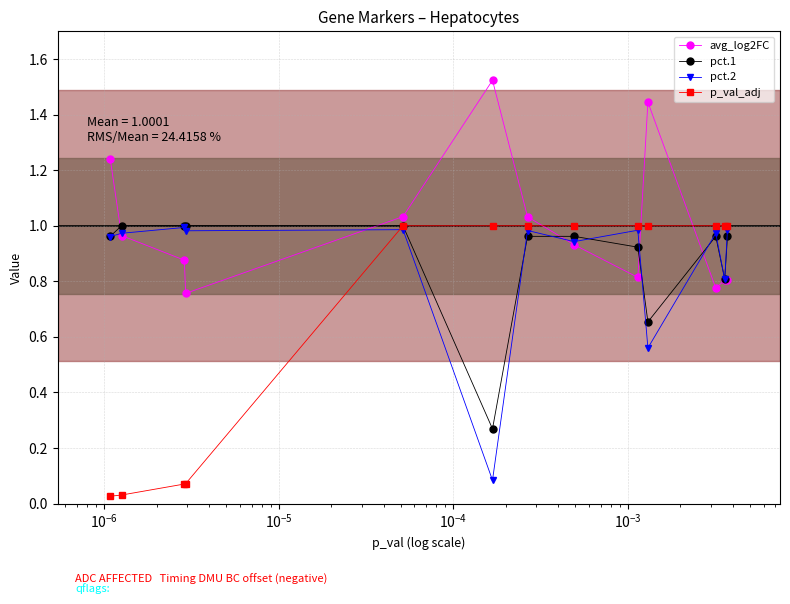

How many data points does each series have?

13